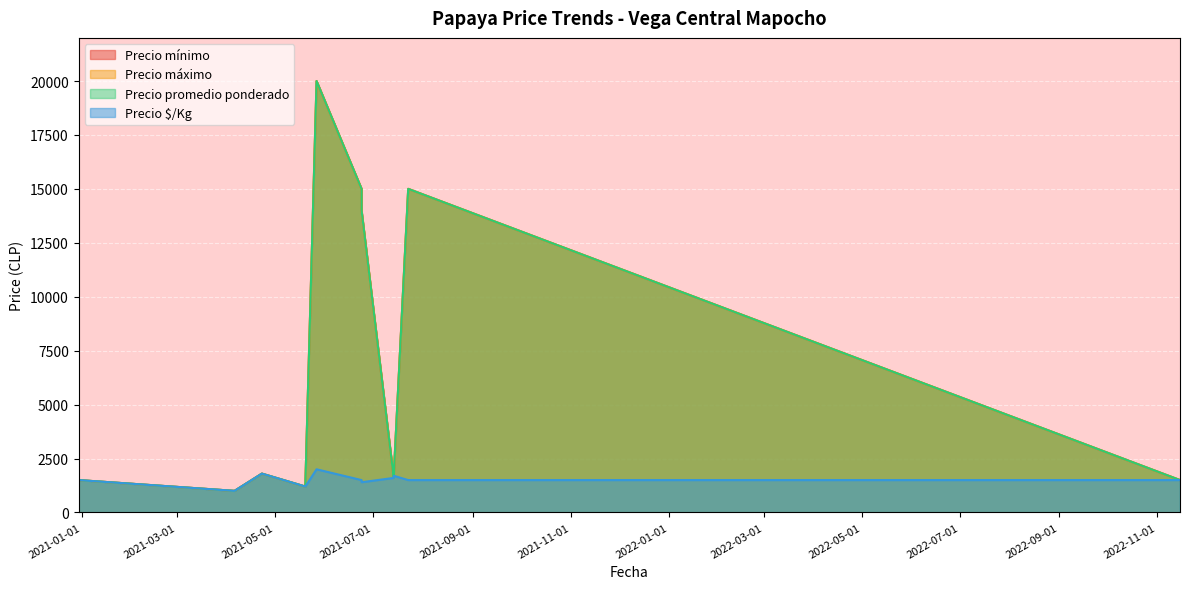

What is the difference between the Precio promedio ponderado values at 2022-11-15 and 2021-06-24?

13500